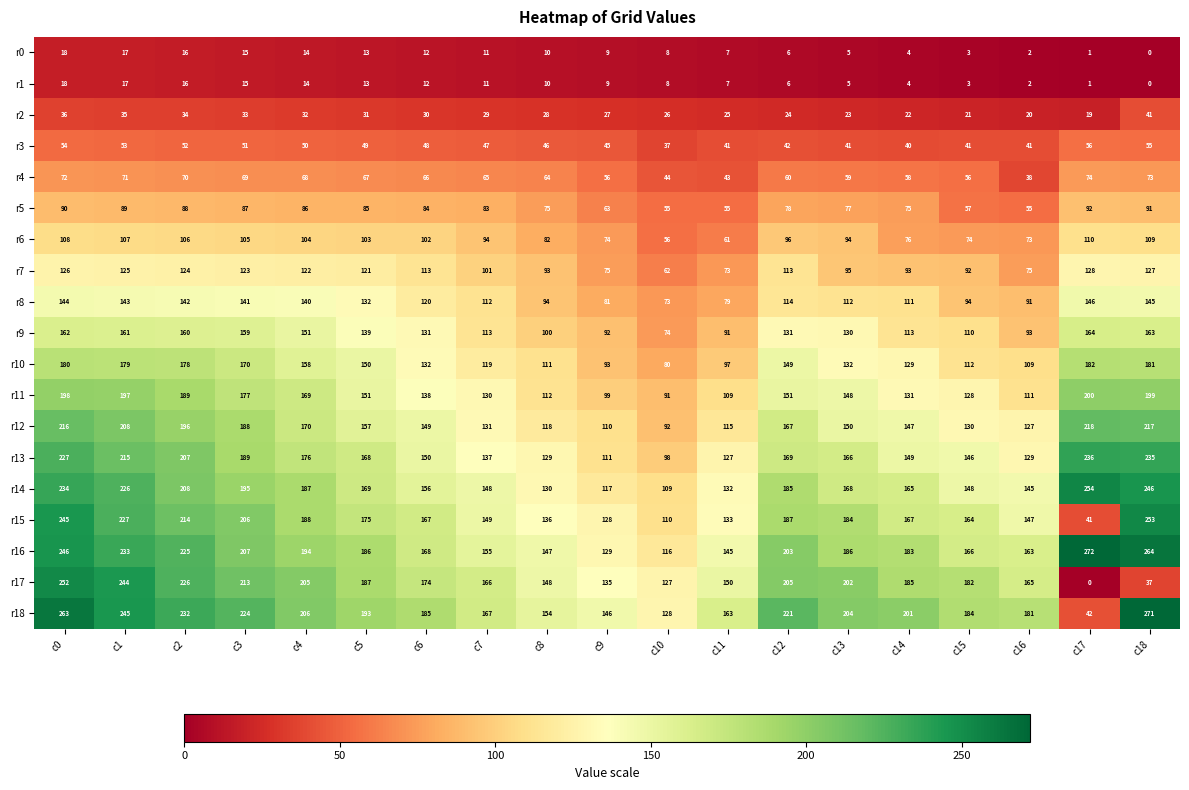

Which series has the largest total across all categories?

r18